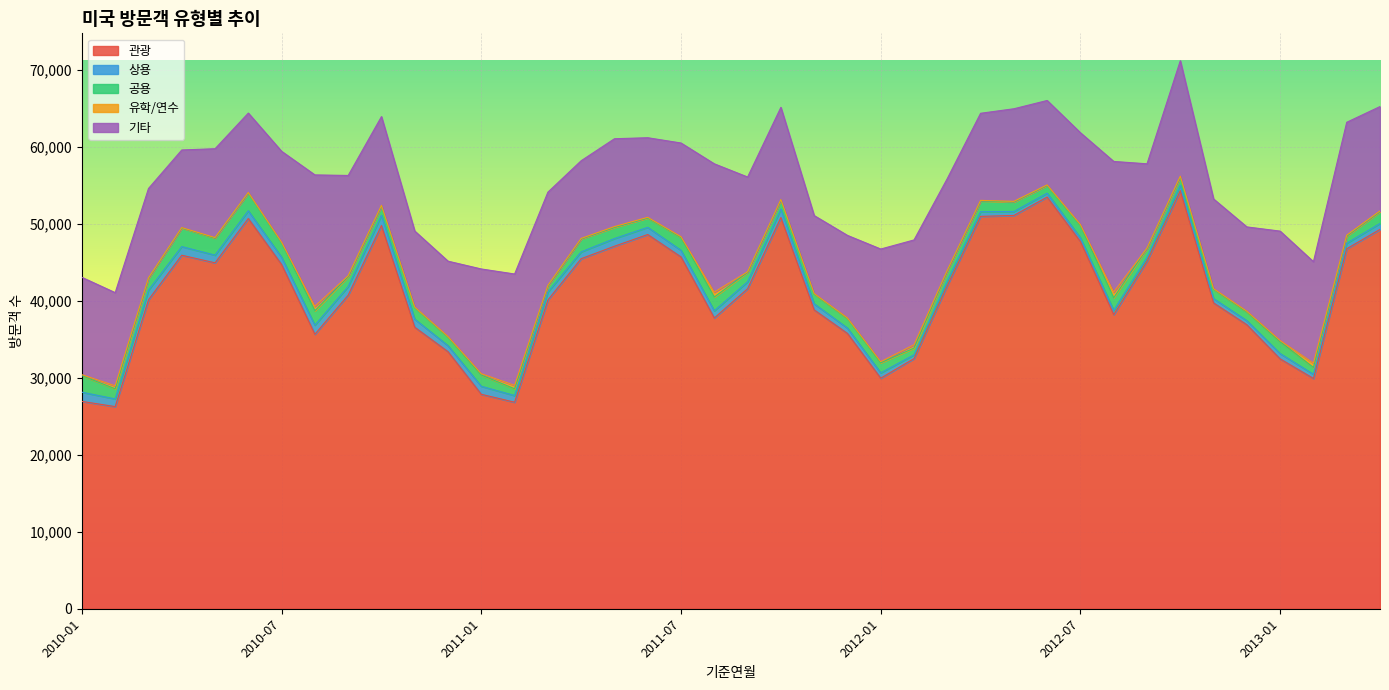

Reading left to right, extract all data points from this chart.

관광: 2010-01=26943	2010-02=26268	2010-03=40143	2010-04=45939	2010-05=44951	2010-06=50711	2010-07=44732	2010-08=35671	2010-09=40747	2010-10=49798	2010-11=36582	2010-12=33401	2011-01=27866	2011-02=26837	2011-03=40121	2011-04=45489	2011-05=47110	2011-06=48633	2011-07=45717	2011-08=37783	2011-09=41587	2011-10=50836	2011-11=38839	2011-12=35775	2012-01=29961	2012-02=32504	2012-03=42005	2012-04=50988	2012-05=51105	2012-06=53498	2012-07=47718	2012-08=38228	2012-09=45164	2012-10=54335	2012-11=39742	2012-12=36906	2013-01=32468	2013-02=29924	2013-03=46779	2013-04=49297
상용: 2010-01=1195	2010-02=997	2010-03=1250	2010-04=1121	2010-05=1000	2010-06=1004	2010-07=947	2010-08=1183	2010-09=1119	2010-10=1327	2010-11=1047	2010-12=779	2011-01=1042	2011-02=866	2011-03=1034	2011-04=888	2011-05=993	2011-06=929	2011-07=859	2011-08=936	2011-09=901	2011-10=1113	2011-11=786	2011-12=695	2012-01=694	2012-02=494	2012-03=598	2012-04=606	2012-05=514	2012-06=503	2012-07=481	2012-08=540	2012-09=484	2012-10=707	2012-11=556	2012-12=525	2013-01=689	2013-02=542	2013-03=719	2013-04=765
공용: 2010-01=2145	2010-02=1315	2010-03=1533	2010-04=2424	2010-05=2205	2010-06=2314	2010-07=1846	2010-08=1877	2010-09=1283	2010-10=1228	2010-11=1523	2010-12=1124	2011-01=1460	2011-02=879	2011-03=790	2011-04=1686	2011-05=1450	2011-06=1215	2011-07=1647	2011-08=1790	2011-09=1226	2011-10=1173	2011-11=1263	2011-12=1246	2012-01=1308	2012-02=876	2012-03=1301	2012-04=1401	2012-05=1238	2012-06=1004	2012-07=1602	2012-08=1645	2012-09=1175	2012-10=1044	2012-11=1204	2012-12=1136	2013-01=1534	2013-02=888	2013-03=932	2013-04=1529
유학/연수: 2010-01=135	2010-02=391	2010-03=61	2010-04=48	2010-05=77	2010-06=68	2010-07=113	2010-08=562	2010-09=125	2010-10=69	2010-11=52	2010-12=71	2011-01=173	2011-02=449	2011-03=69	2011-04=62	2011-05=109	2011-06=89	2011-07=125	2011-08=632	2011-09=69	2011-10=55	2011-11=80	2011-12=71	2012-01=140	2012-02=426	2012-03=78	2012-04=71	2012-05=84	2012-06=76	2012-07=122	2012-08=724	2012-09=42	2012-10=124	2012-11=92	2012-12=93	2013-01=163	2013-02=564	2013-03=113	2013-04=104
기타: 2010-01=12647	2010-02=12106	2010-03=11623	2010-04=10084	2010-05=11547	2010-06=10315	2010-07=11805	2010-08=17084	2010-09=13030	2010-10=11534	2010-11=9878	2010-12=9792	2011-01=13611	2011-02=14469	2011-03=12121	2011-04=10095	2011-05=11415	2011-06=10342	2011-07=12174	2011-08=16676	2011-09=12320	2011-10=11981	2011-11=10126	2011-12=10730	2012-01=14642	2012-02=13626	2012-03=11925	2012-04=11319	2012-05=12031	2012-06=10968	2012-07=11932	2012-08=16990	2012-09=10954	2012-10=15003	2012-11=11655	2012-12=10959	2013-01=14217	2013-02=13184	2013-03=14673	2013-04=13565